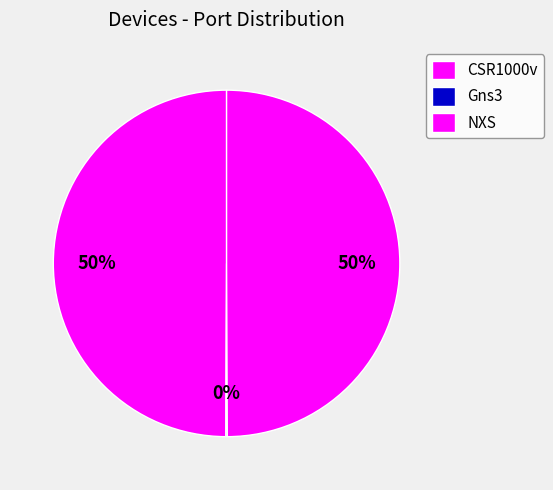

True or false: Gns3 accounts for 0% of the total.

True